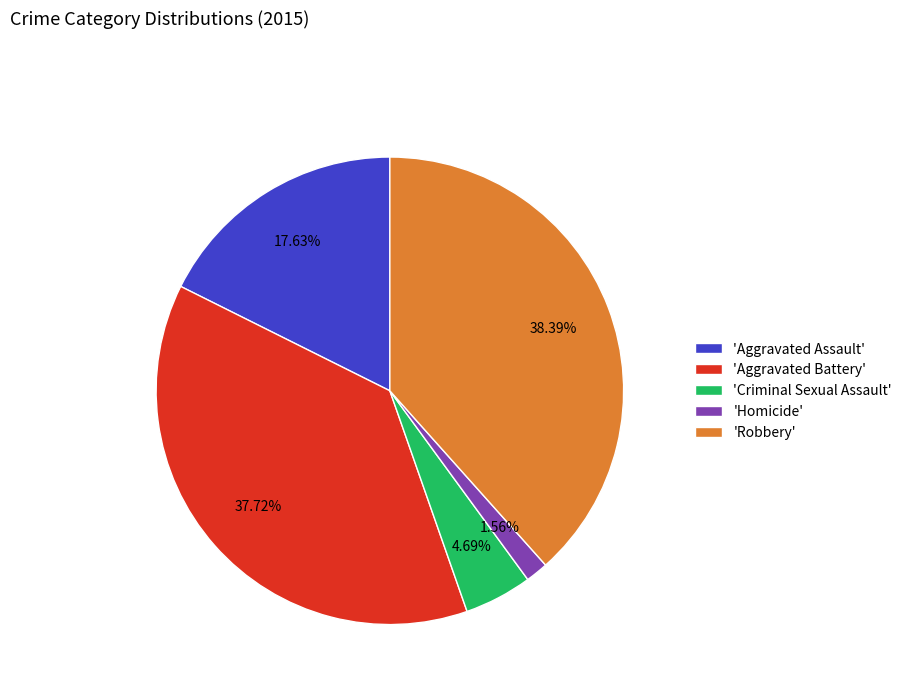

Does 'Homicide' represent more than half of the total?

No